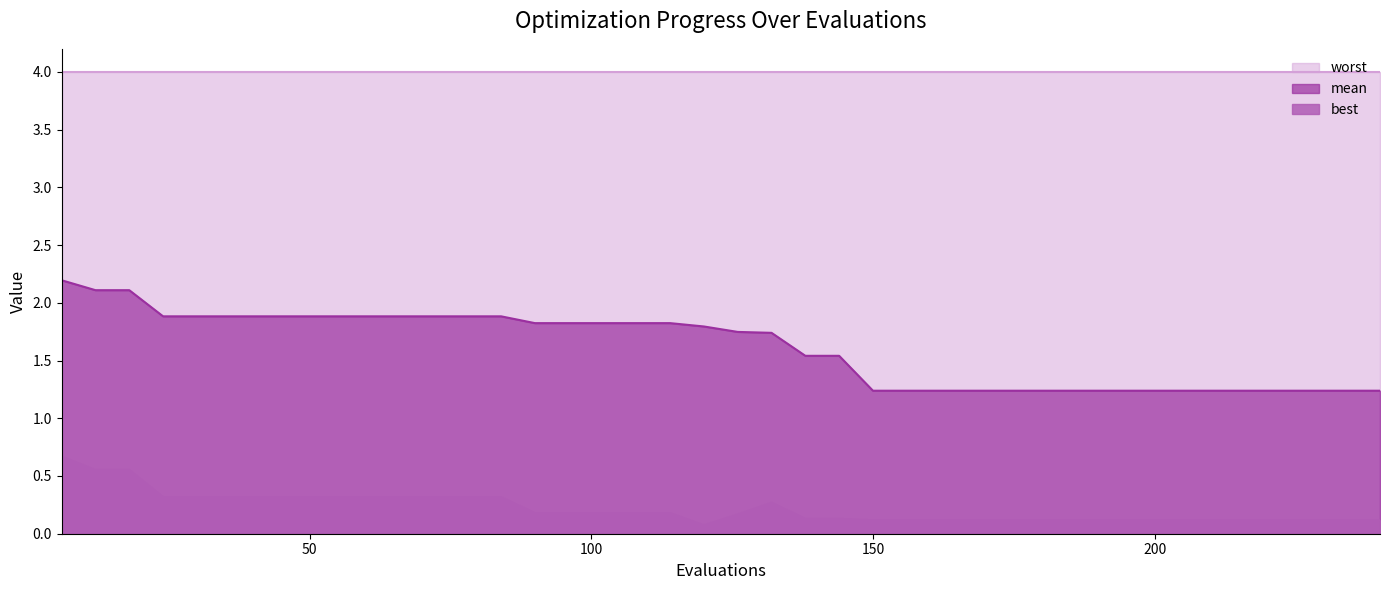

At which category is the sum across all series the highest?

6